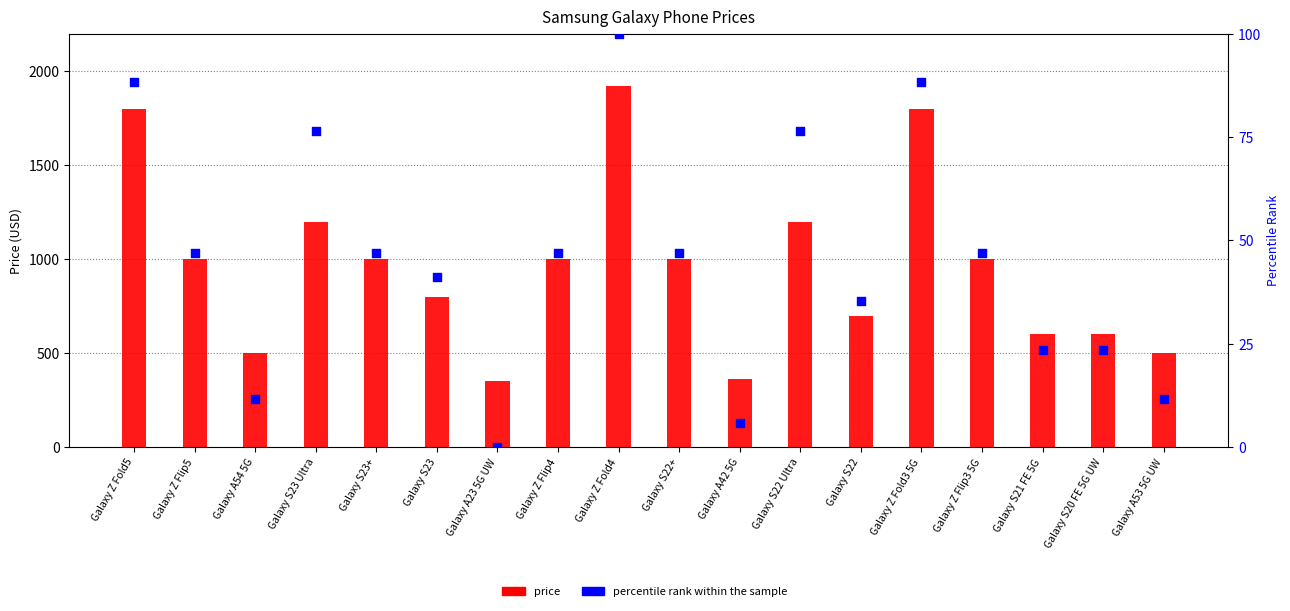

Which series reaches the maximum Y coordinate?

price